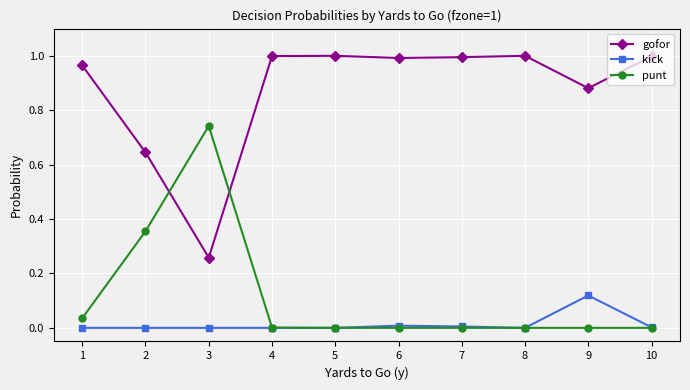

At which category does punt reach its first local peak?

3